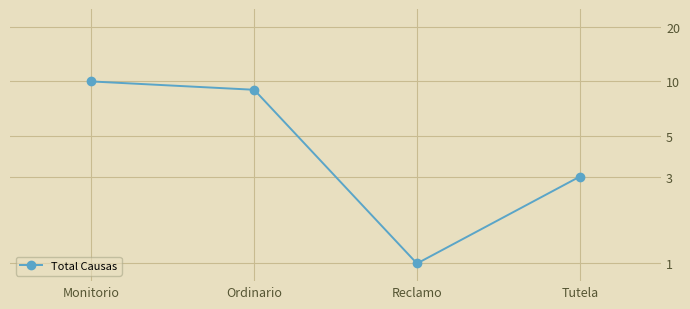

What is the change in value from Monitorio to Reclamo?

-9